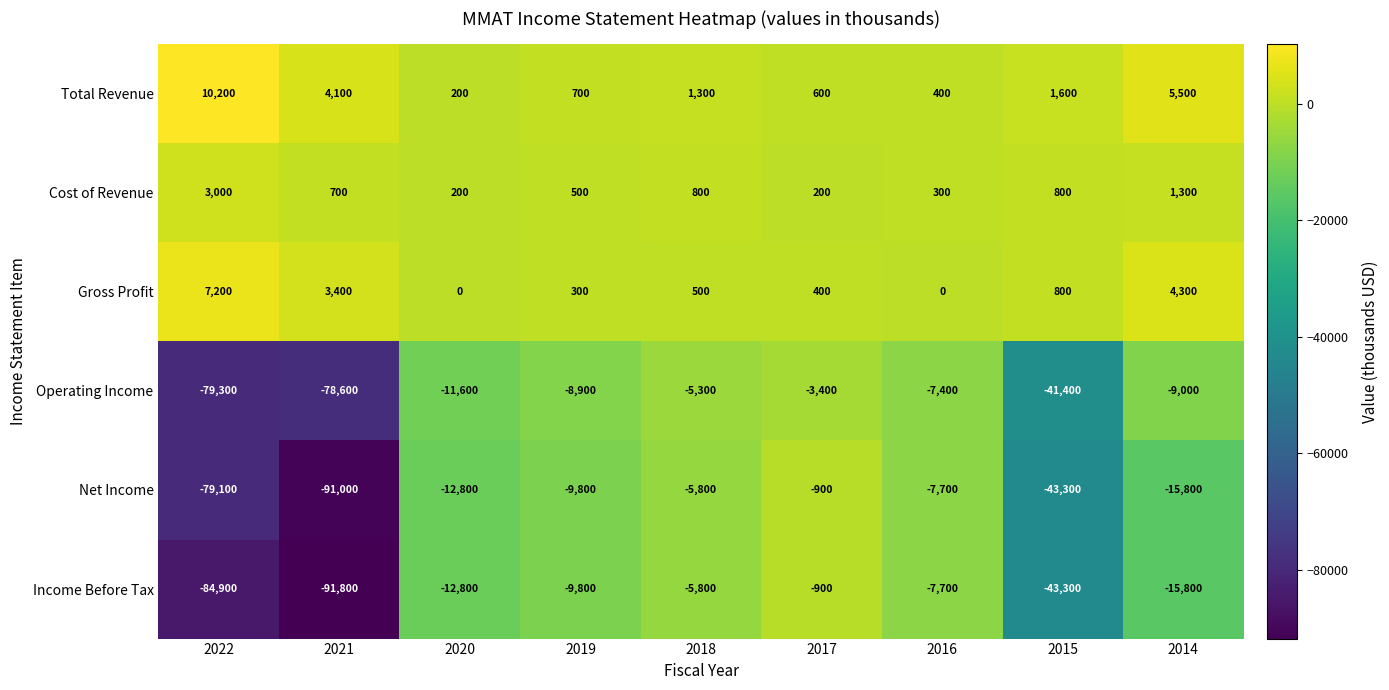

What is the spread (max minus min) of values at 2016?

8100